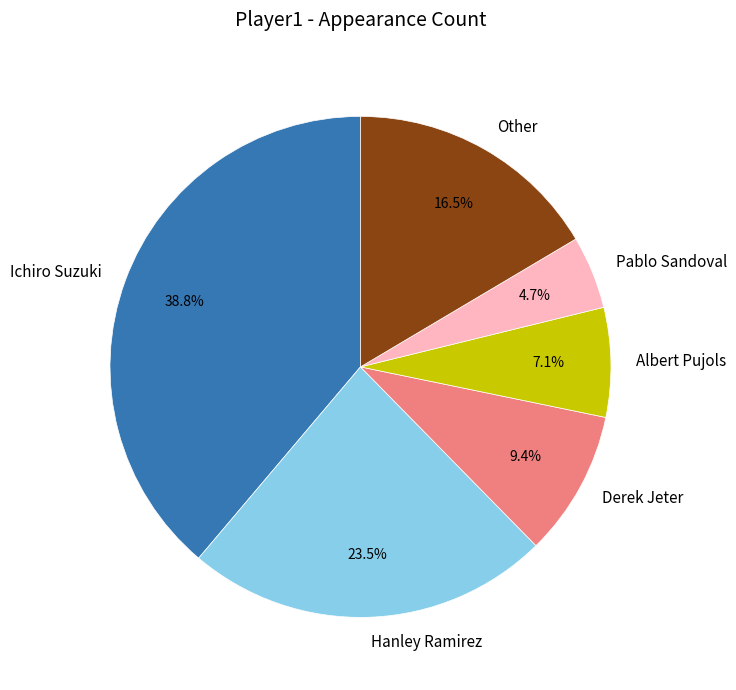

Combined, what portion of the pie is Other and Derek Jeter?

25.9%